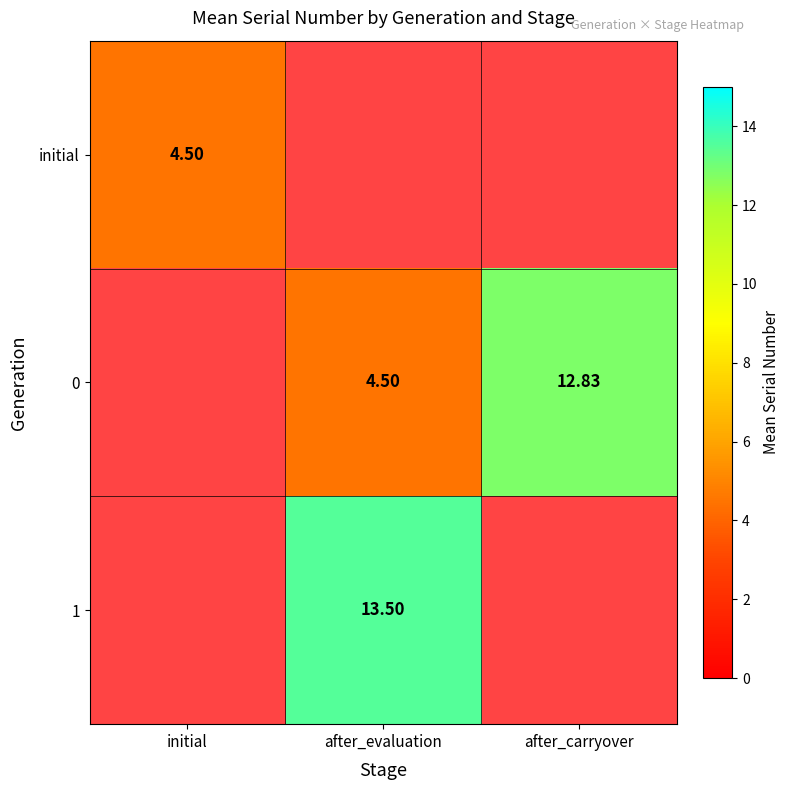

Is it true that 1 equals 0.0 at after_carryover?

True